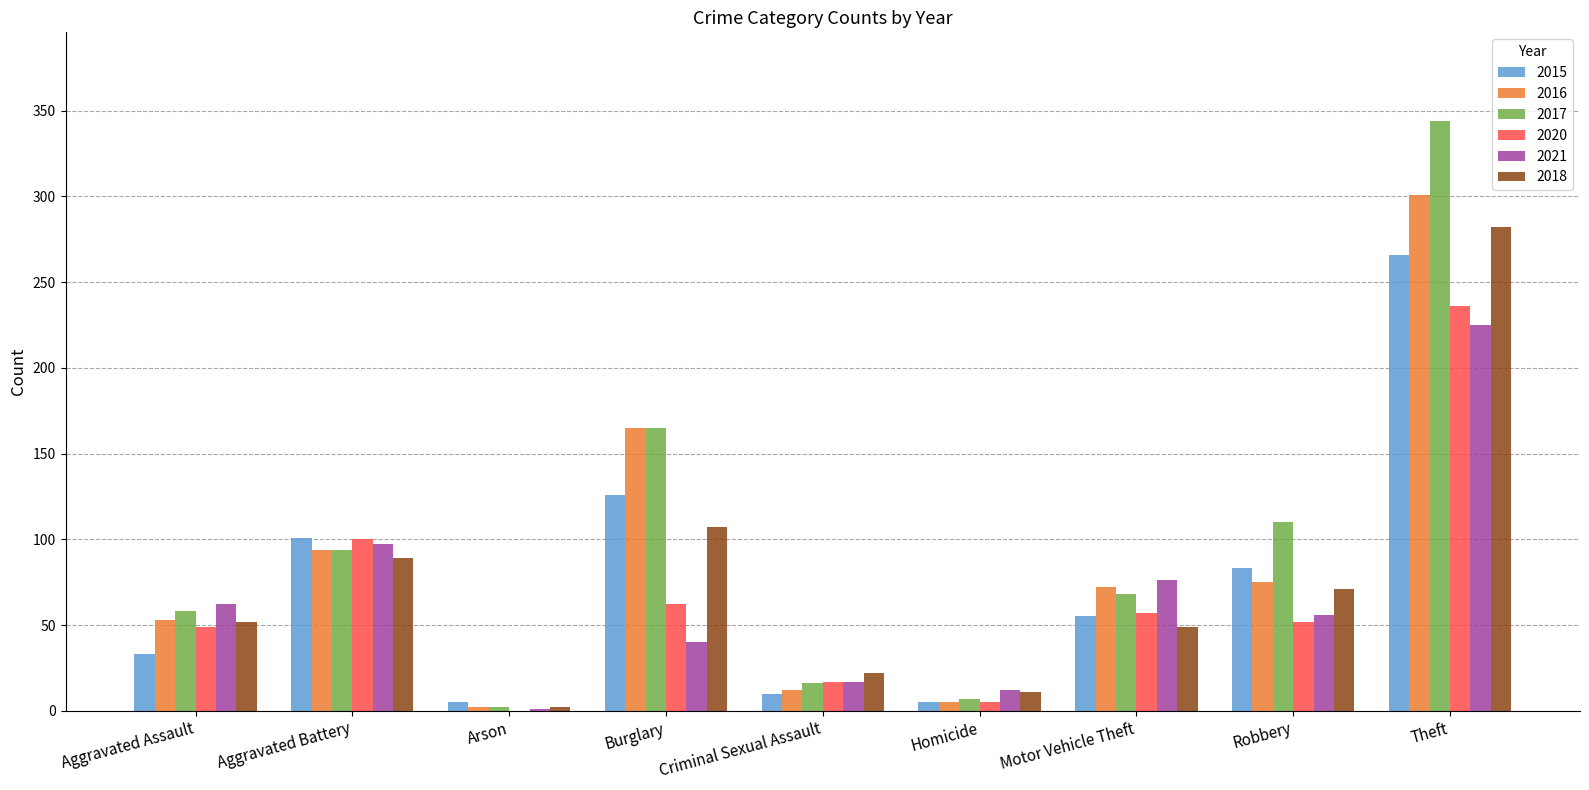

Where does the 2021 series first go above 56?

Aggravated Assault